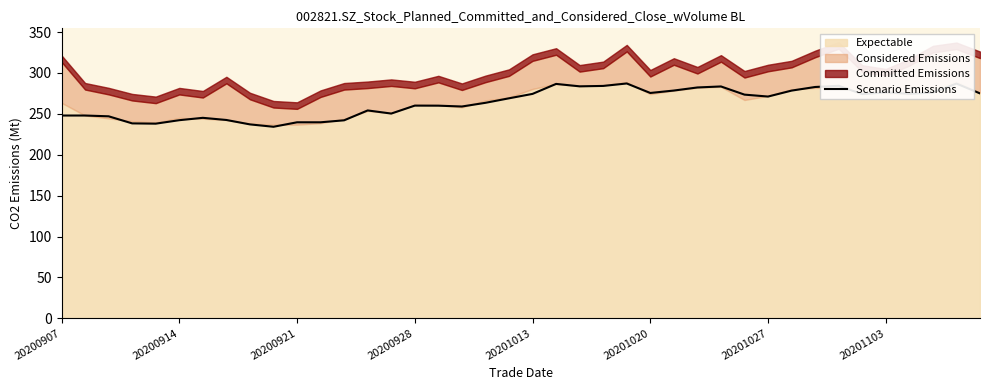

Is it true that Scenario Emissions equals 260.1 at 20200928?

True